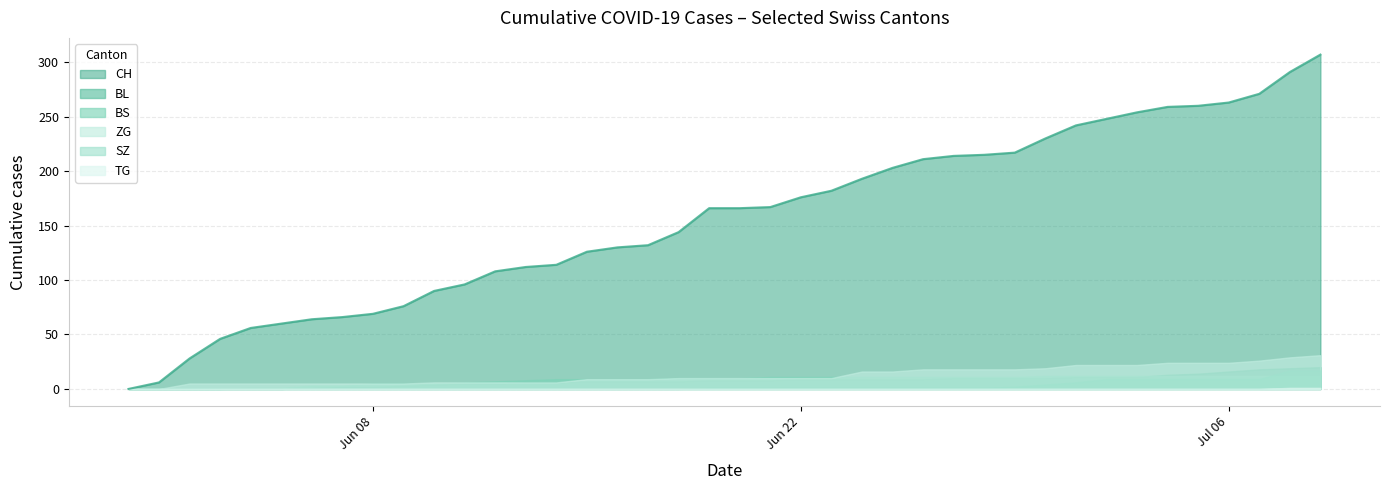

What is the total value across all series at 2020-07-02?

302